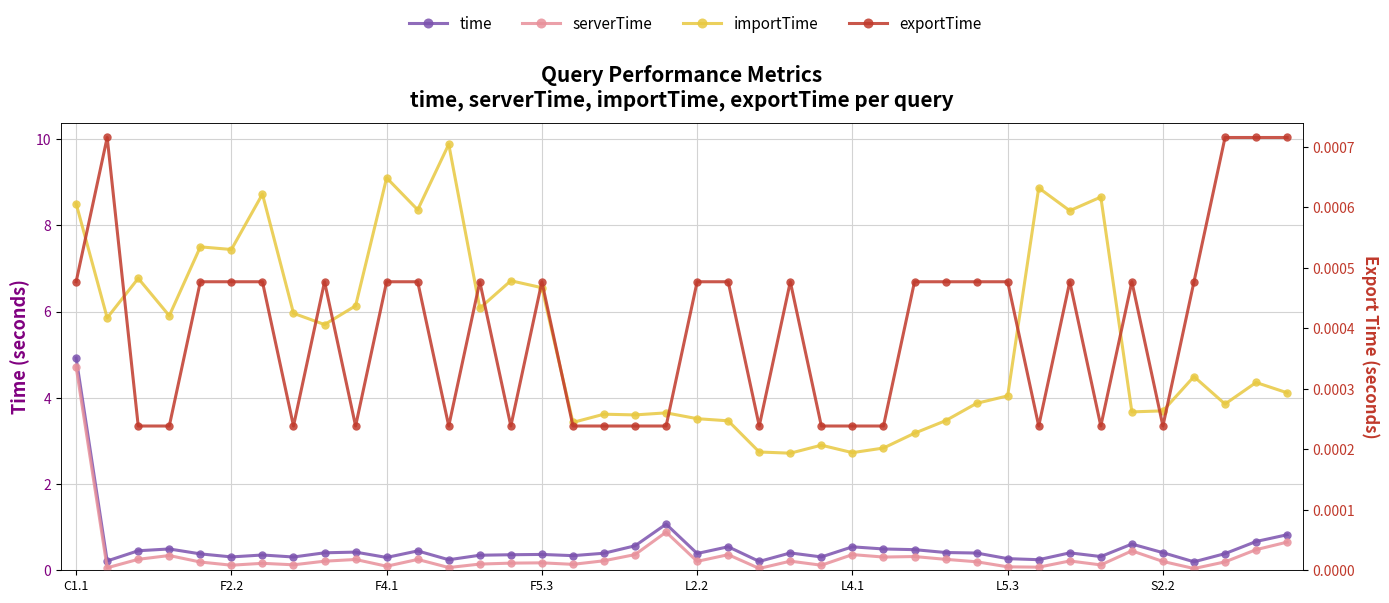

Which series has the widest spread of values?

importTime